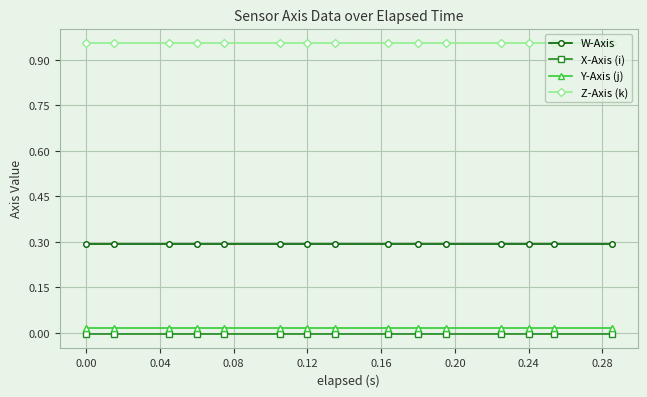

How many series are shown in this chart?

4